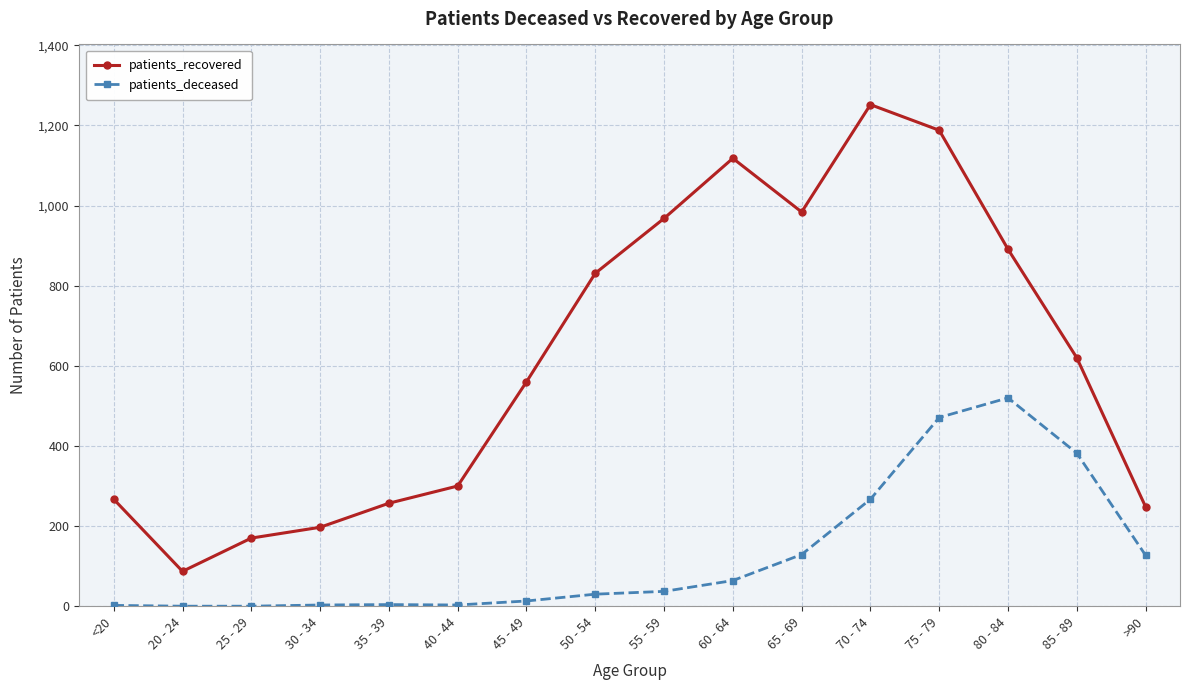

Which series has the widest spread of values?

patients_recovered